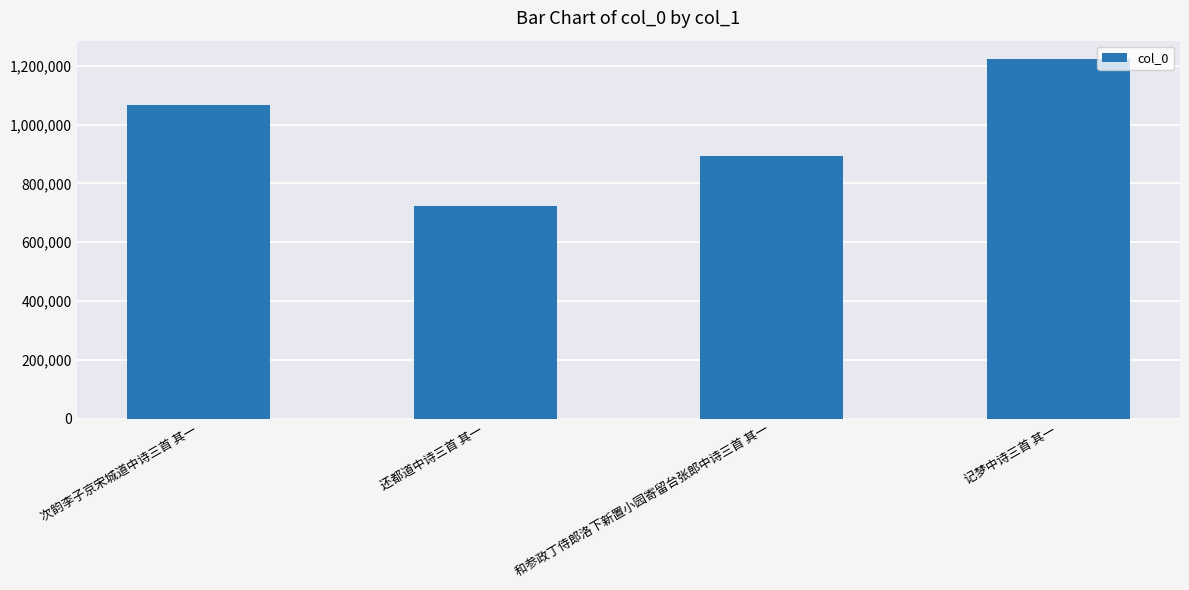

What is the average value?

977161